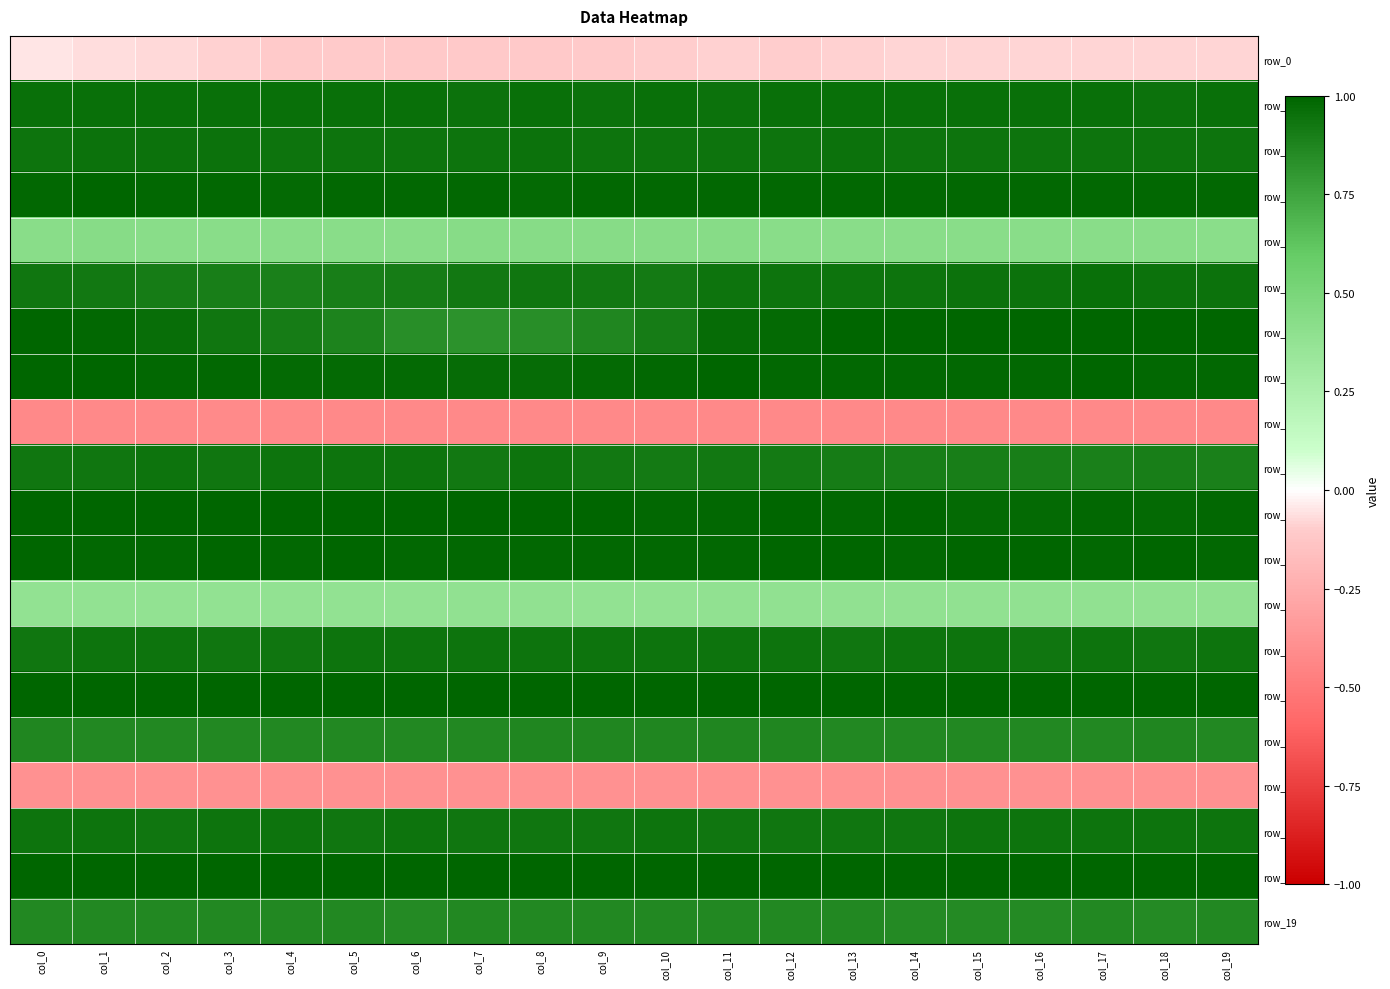

Is it true that row_17 equals 0.9 at col_13?

True